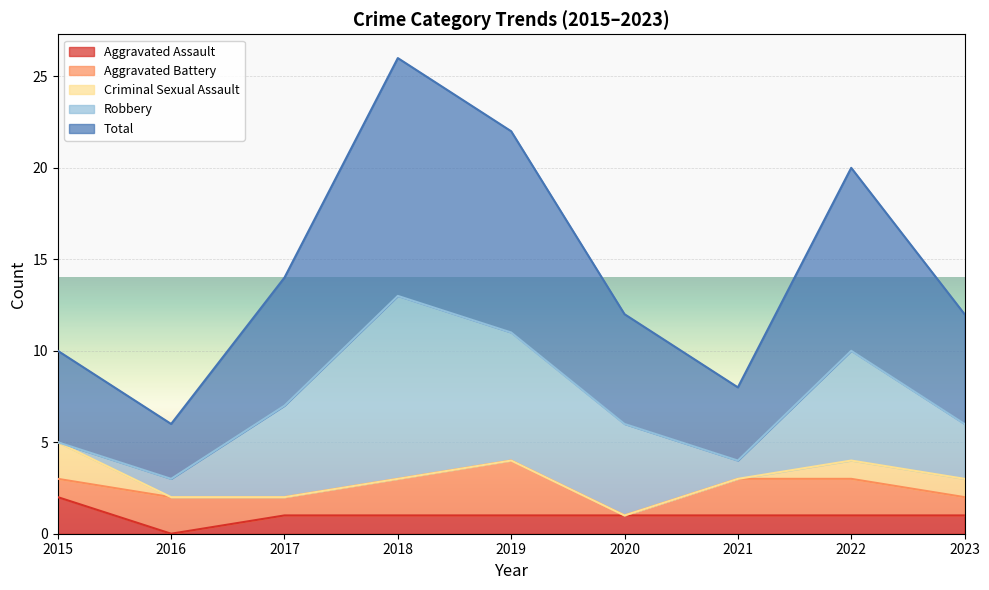

The Criminal Sexual Assault series shows -1 at 2020. True or false?

False